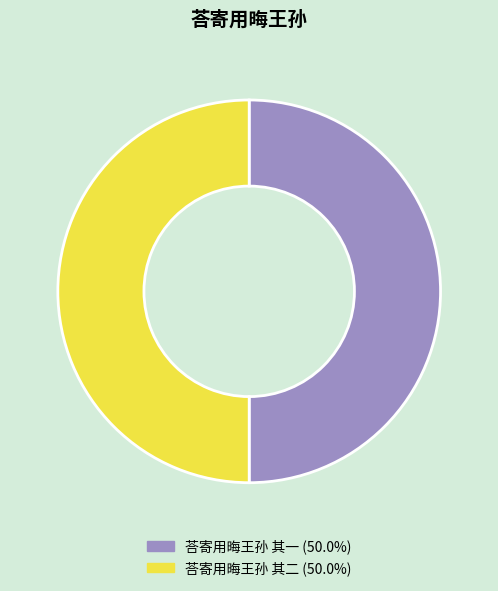

What is the ratio of the value at 荅寄用晦王孙 其二 to the value at 荅寄用晦王孙 其一?

1.0